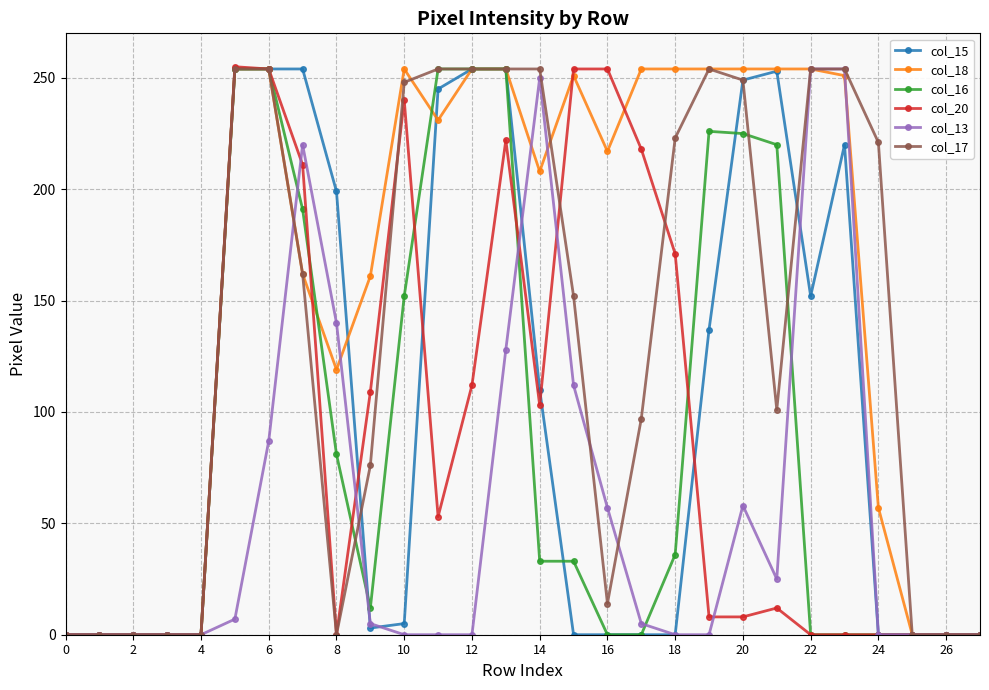

What is the maximum value shown in the chart?

255